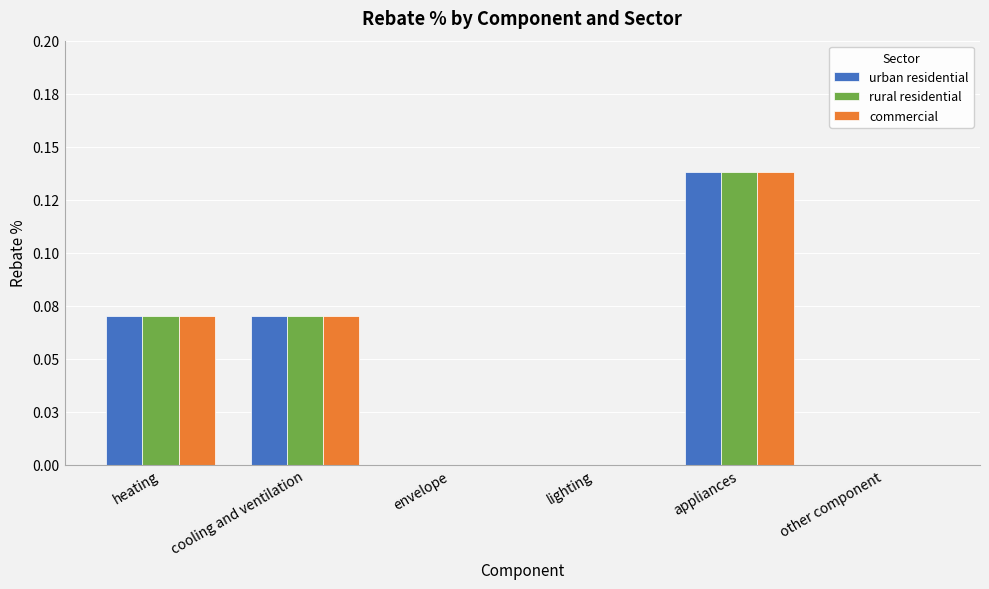

Is it true that urban residential equals 0.1 at heating?

True